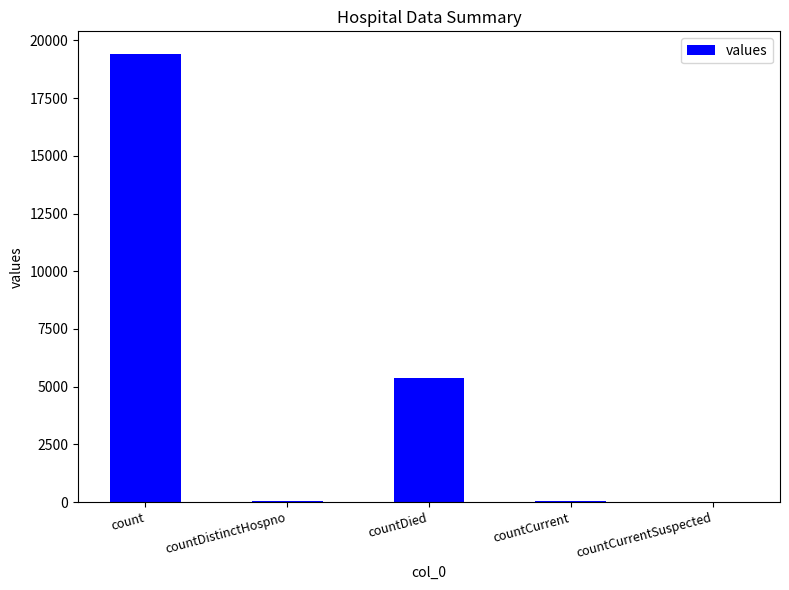

Where is the data nearest to the value 9710?

countDied